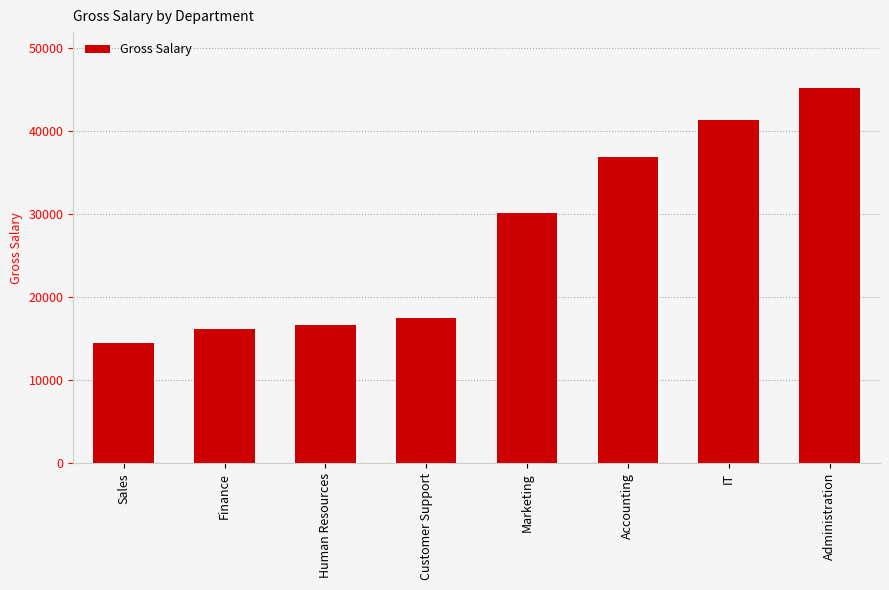

At which label does the data first exceed 30160?

Marketing